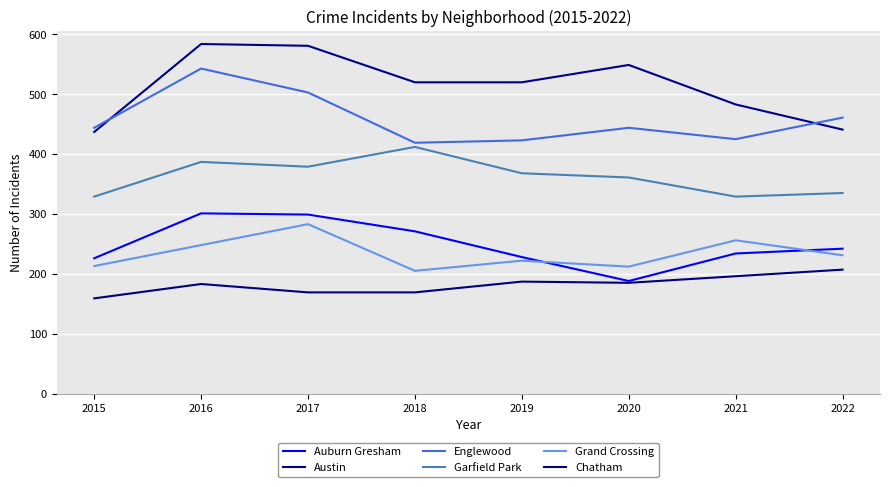

Rank the categories by Chatham value from highest to lowest.

2022, 2021, 2019, 2020, 2016, 2017, 2018, 2015